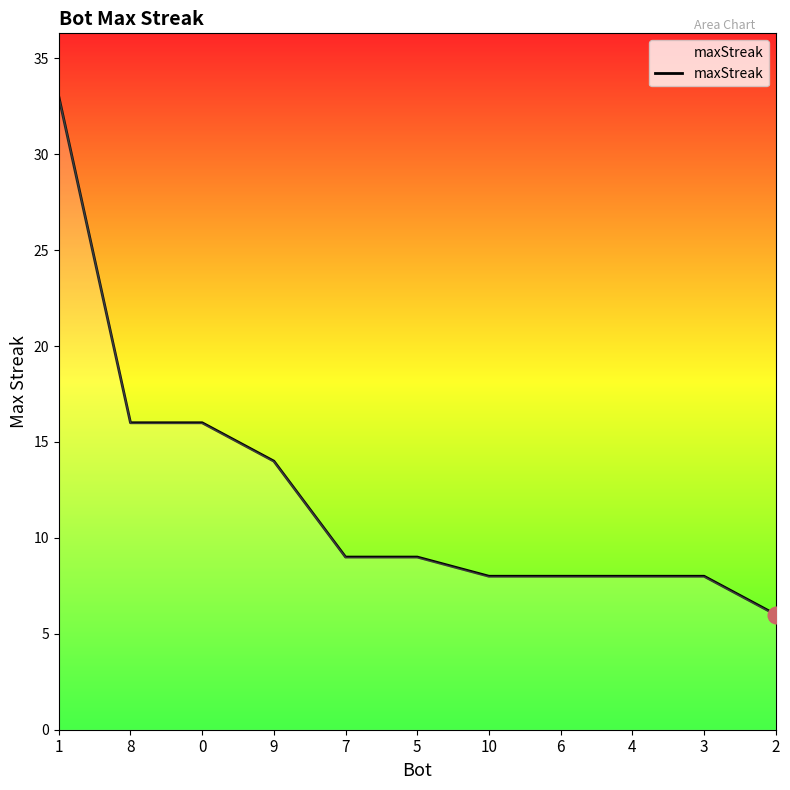

The value at 4 is 8. True or false?

True